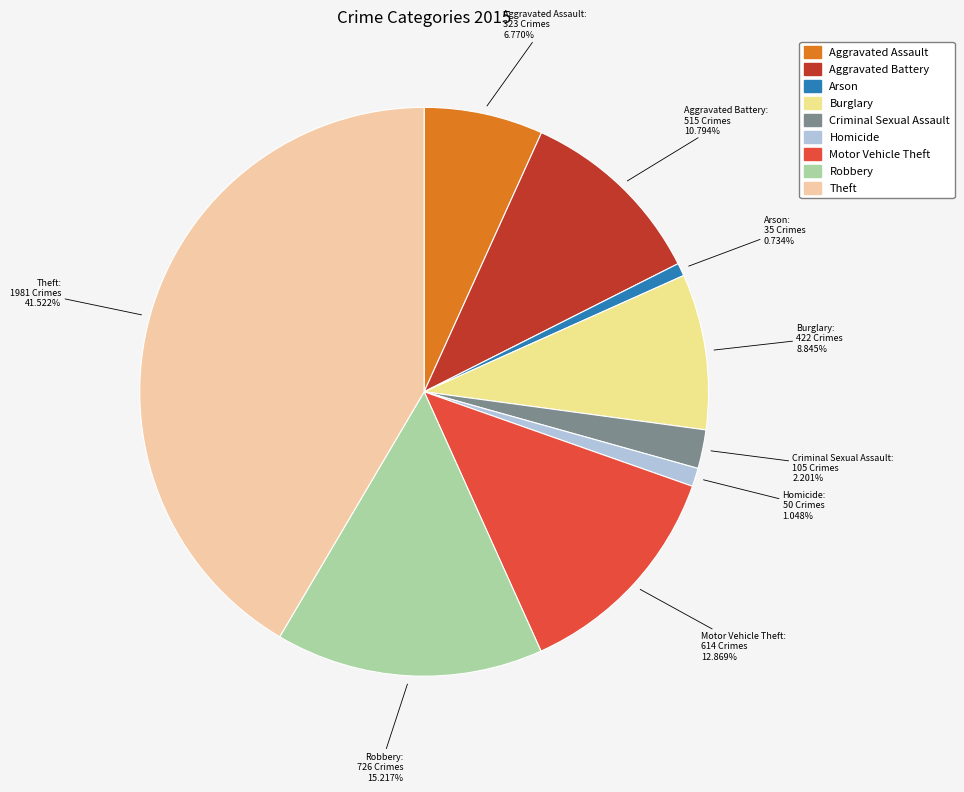

Approximately how many times larger is the value at Aggravated Assault compared to Robbery?

0.4